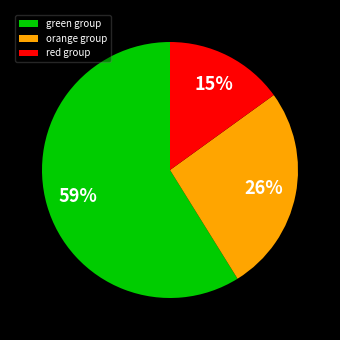

Does any single category account for the majority?

Yes